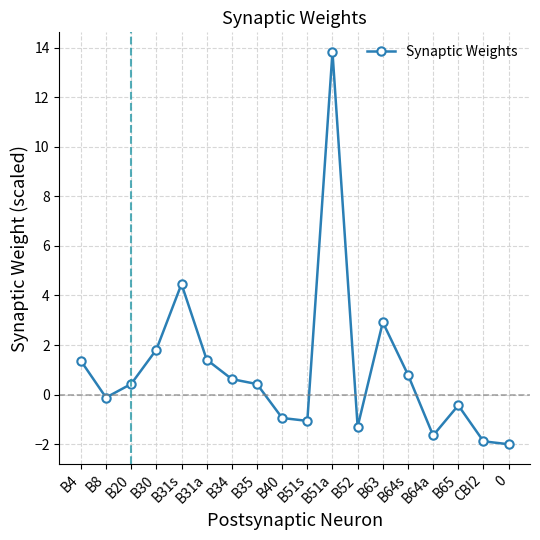

What is the change in value from B34 to B64s?

+0.2